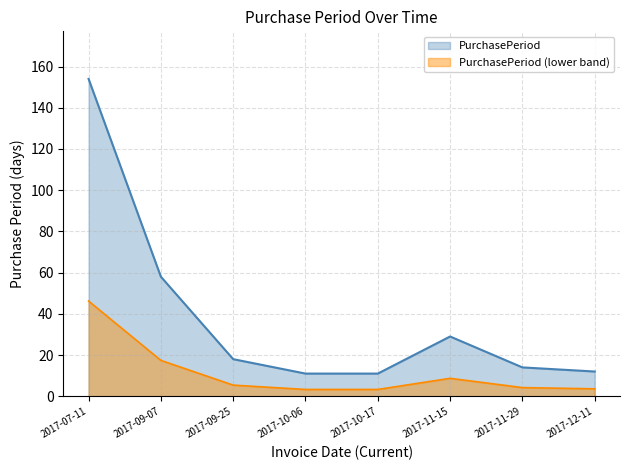

How many data points are above 18?

3